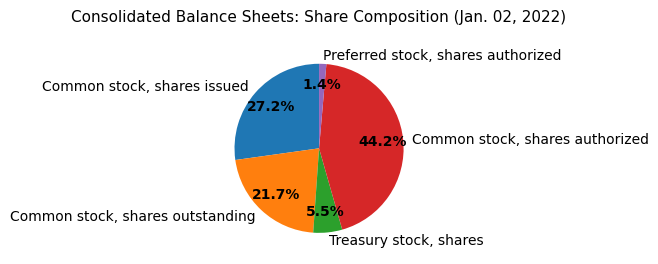

Does any single category account for the majority?

No